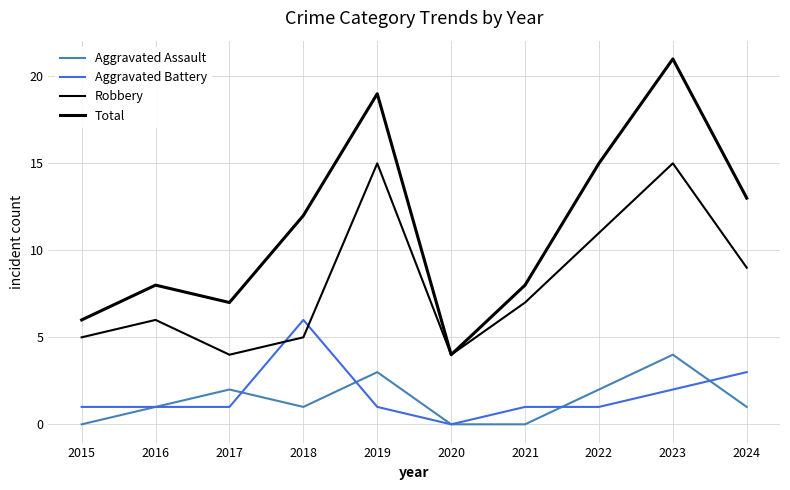

True or false: Aggravated Assault and Robbery intersect in this chart.

False